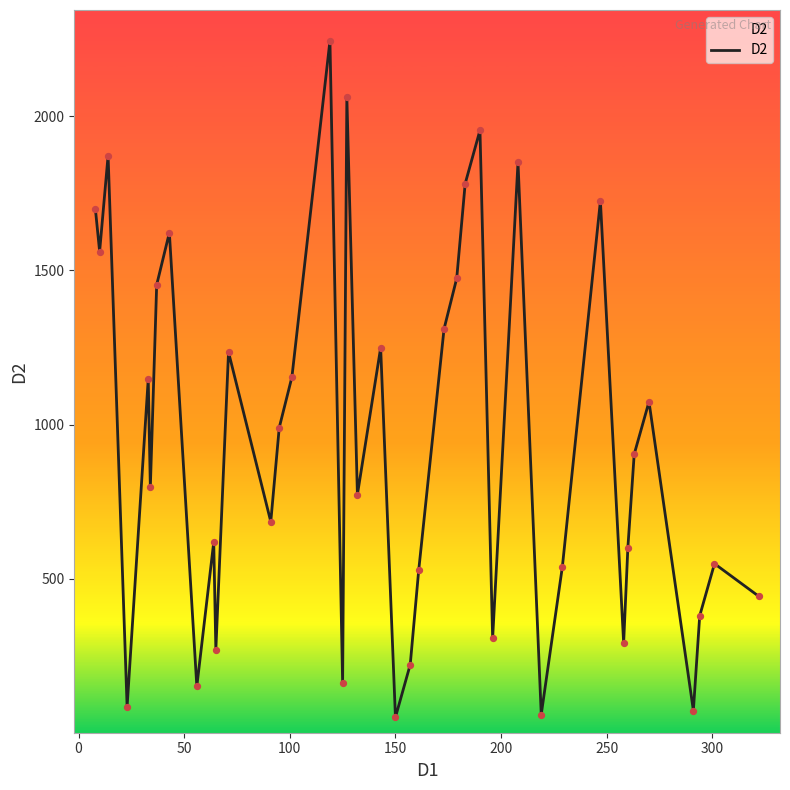

What is the difference between the maximum and minimum values?

2193